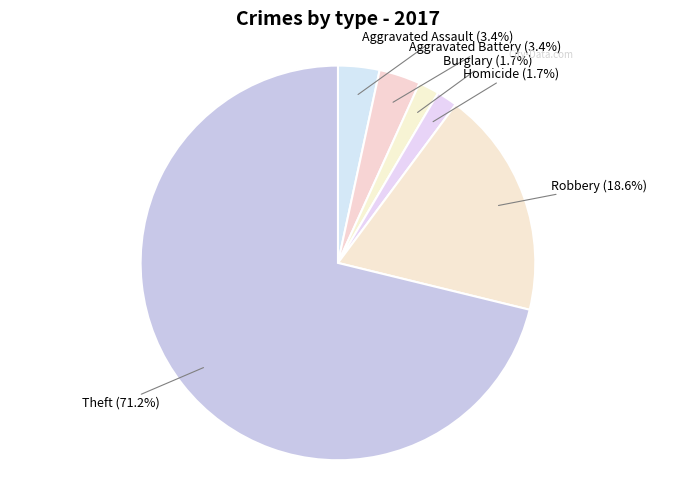

How much of the chart is everything except Theft?

28.8%